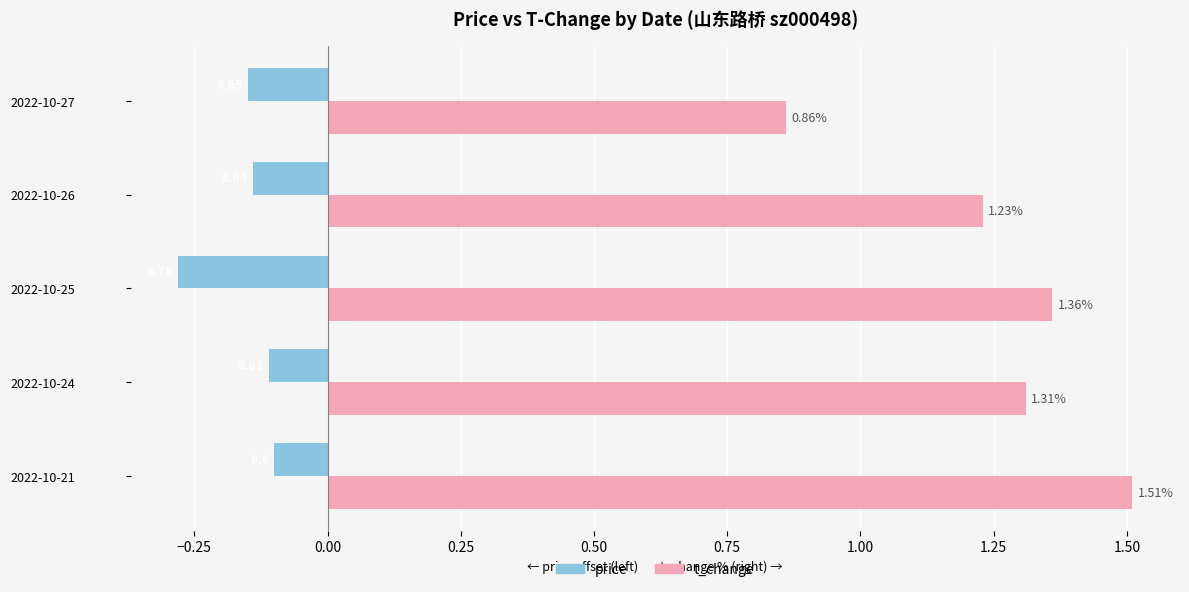

What is the spread (max minus min) of values at 2022-10-21?

1.6